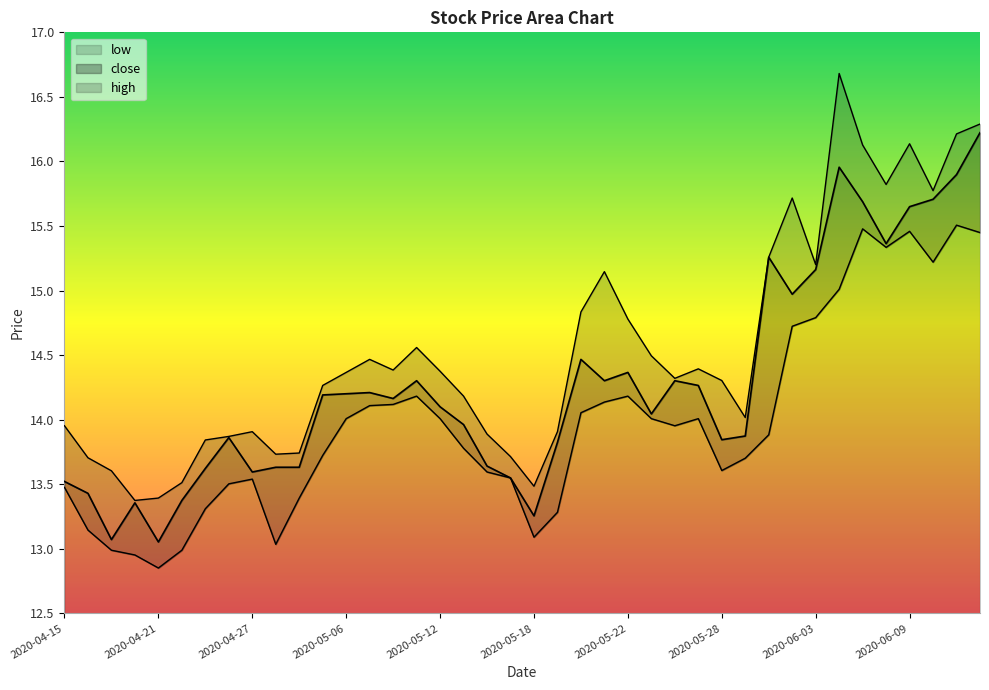

What are all the series names shown in the legend?

low, close, high